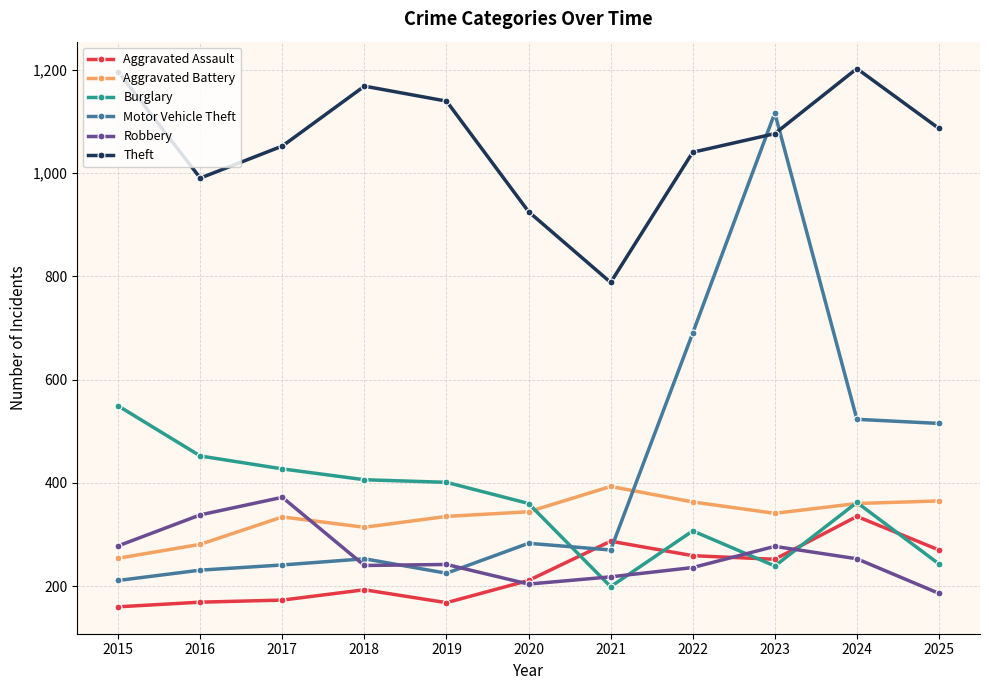

What is the value of the Theft point at the 4th from the left?

1168